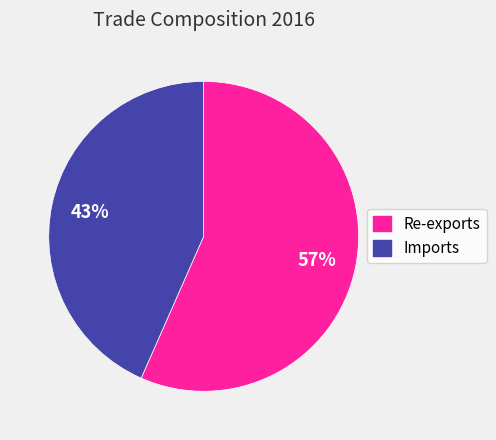

Combined, do Imports and Re-exports account for over 50%?

Yes